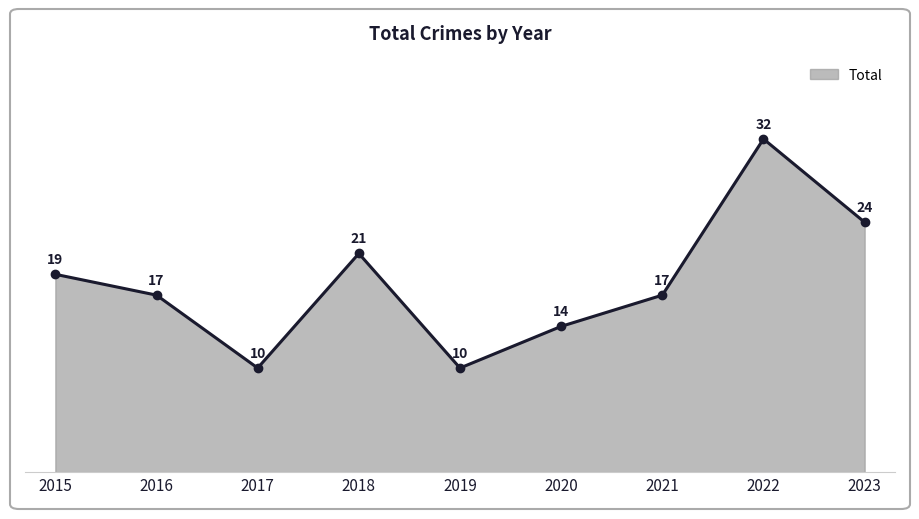

Does the chart have visible grid lines?

No